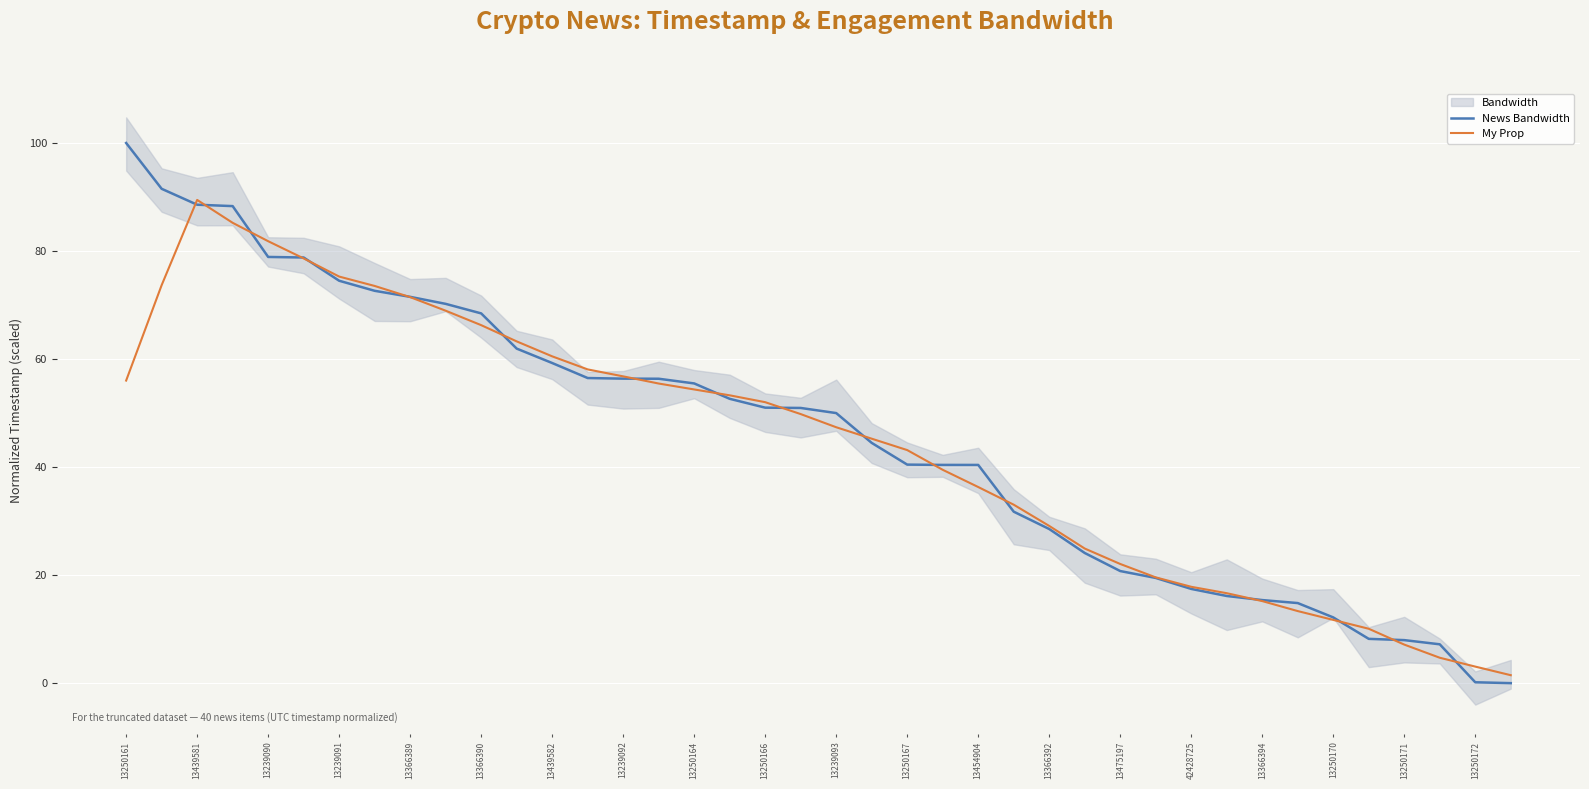

What is the difference between the maximum and minimum values in the My Prop series?

88.0